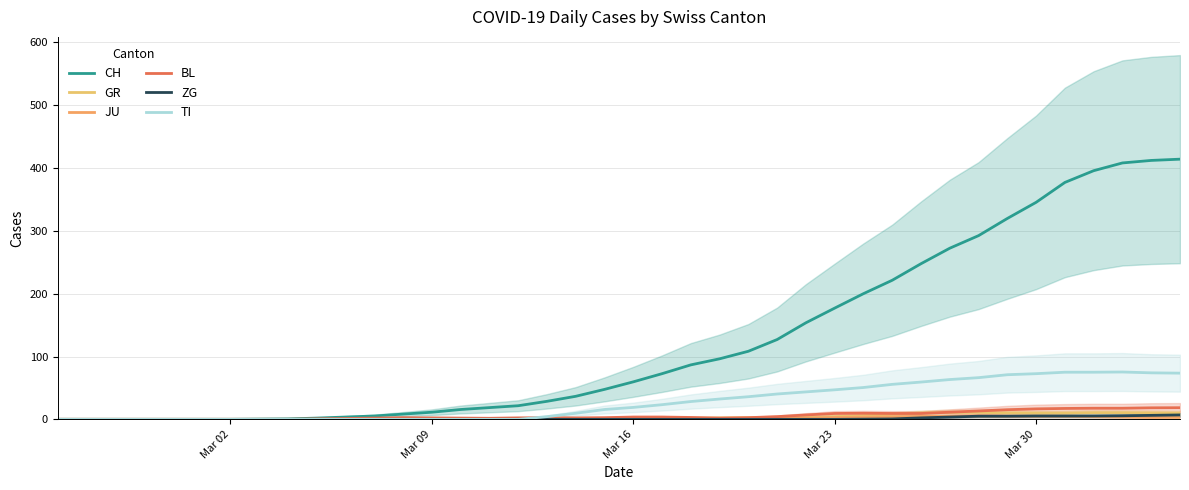

What is the average value of the BL series?

5.8